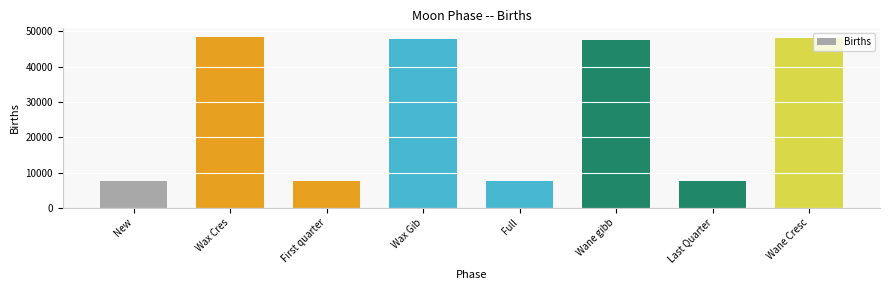

How many values are below 47595?

4